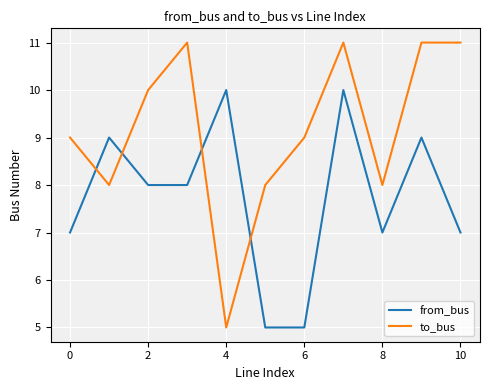

What is the difference between the maximum and minimum values in the from_bus series?

5